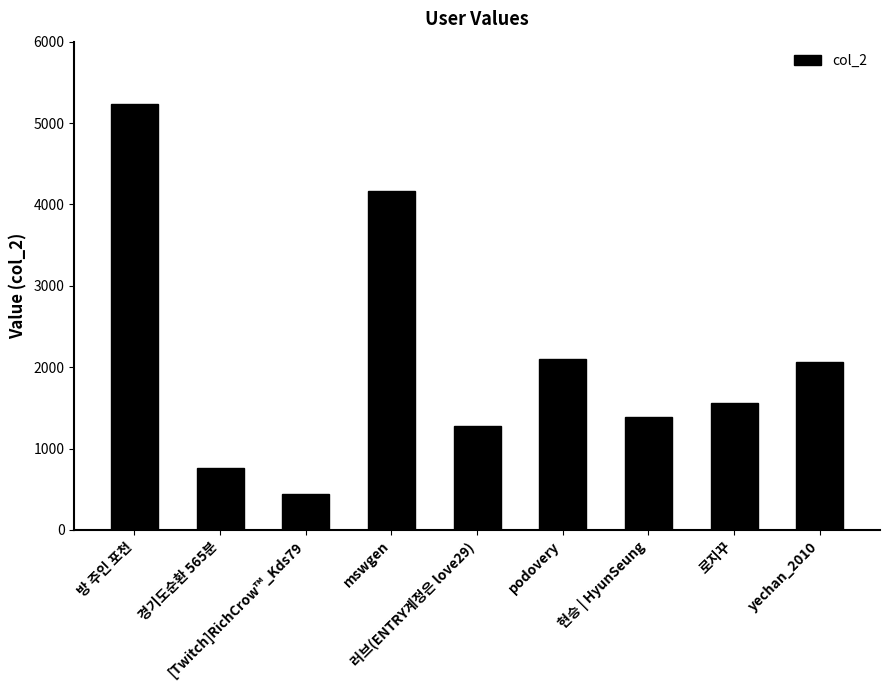

At which label is the value closest to 2835?

podovery